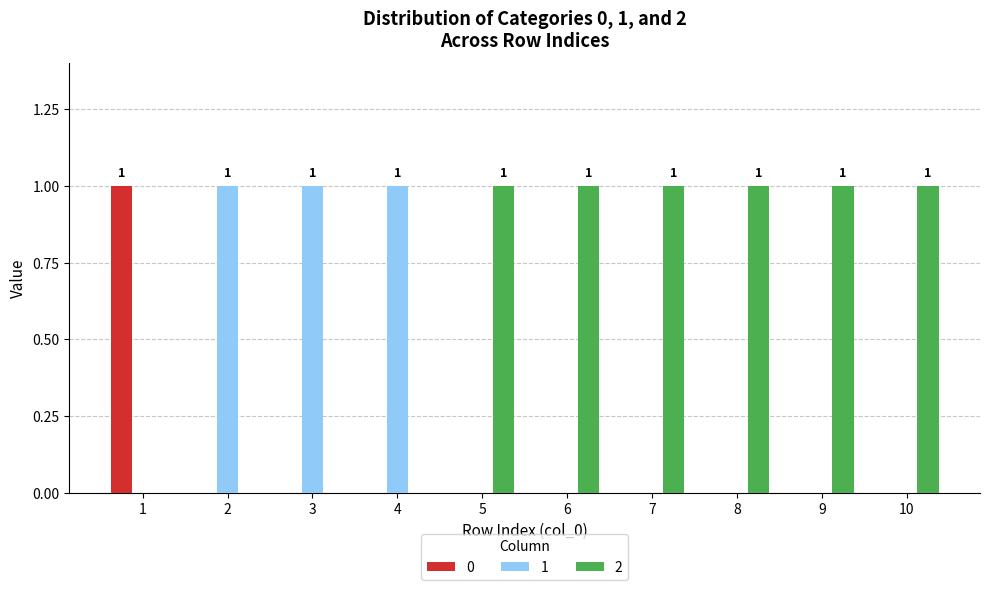

The value of 1 at 10 is 1. True or false?

False